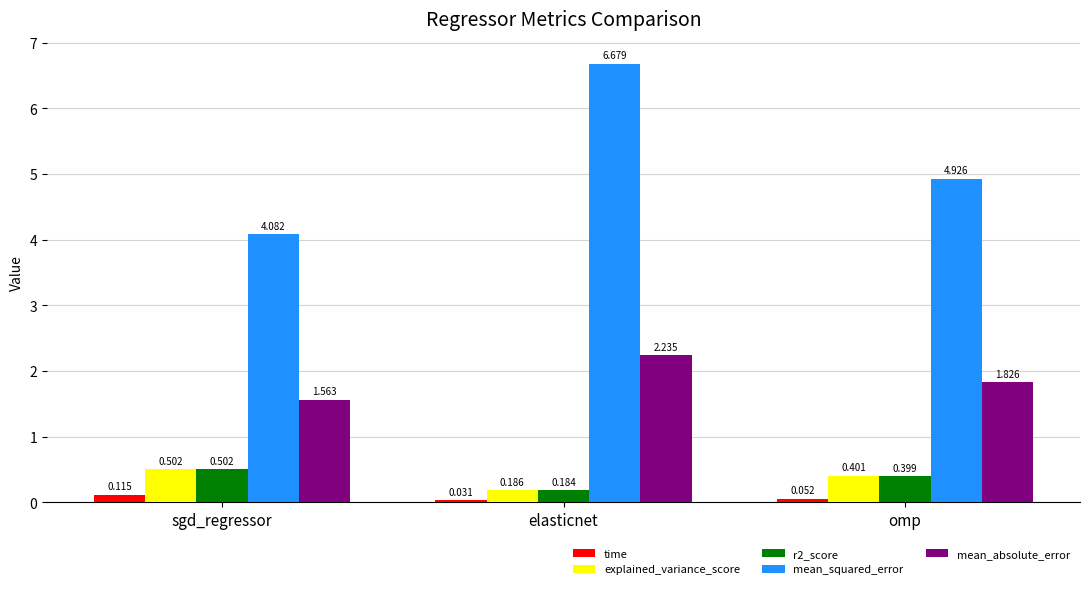

At which label does explained_variance_score reach its peak?

sgd_regressor